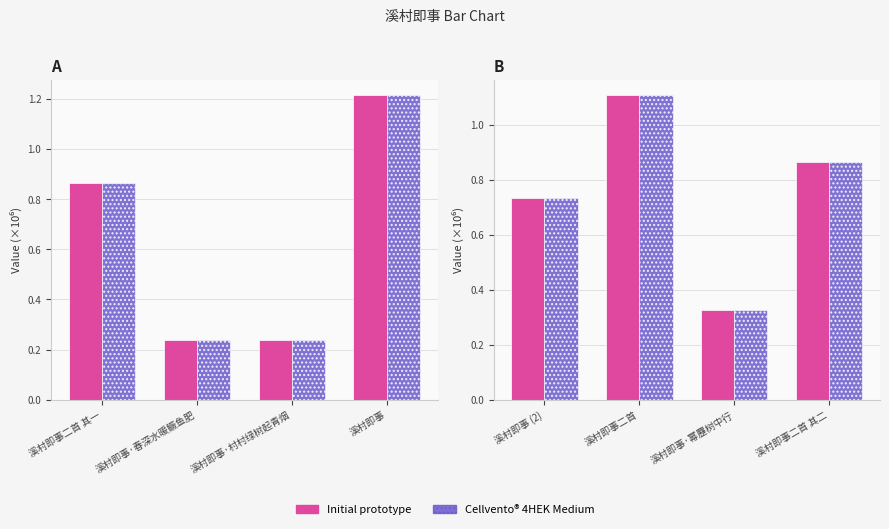

Count the number of data series in this chart.

2